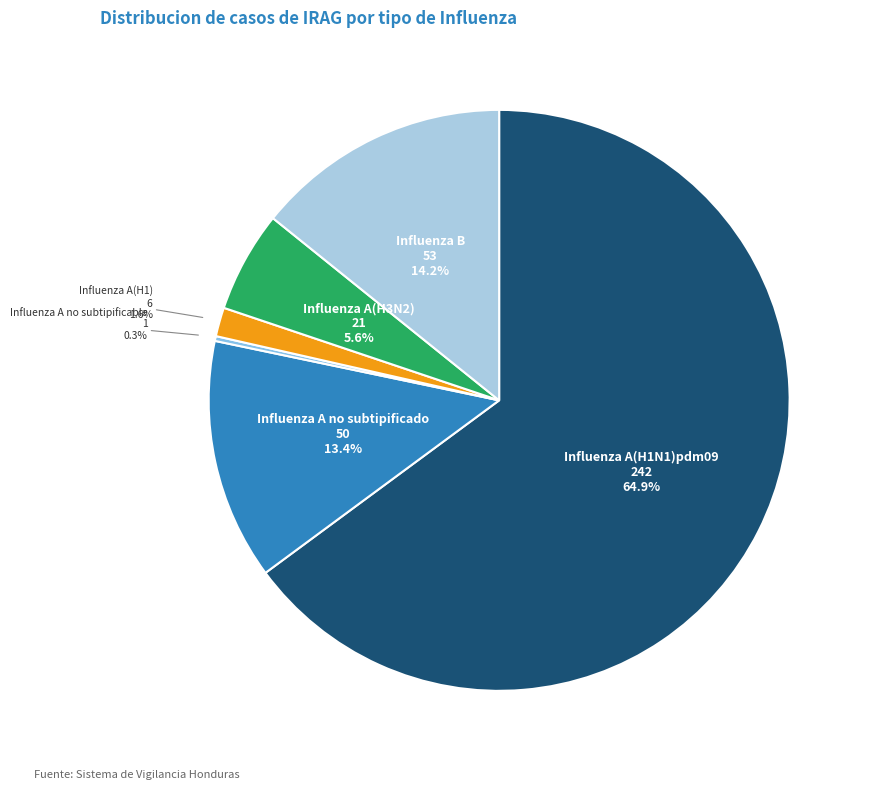

Which slice represents more than half of the pie?

Influenza A(H1N1)pdm09